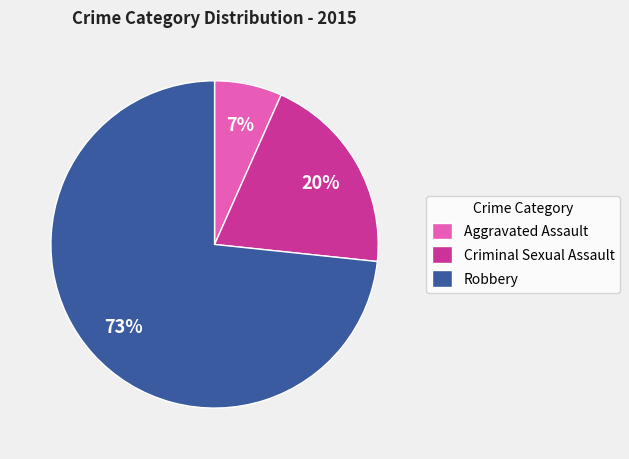

To the nearest percent, what is the average slice percentage?

33%